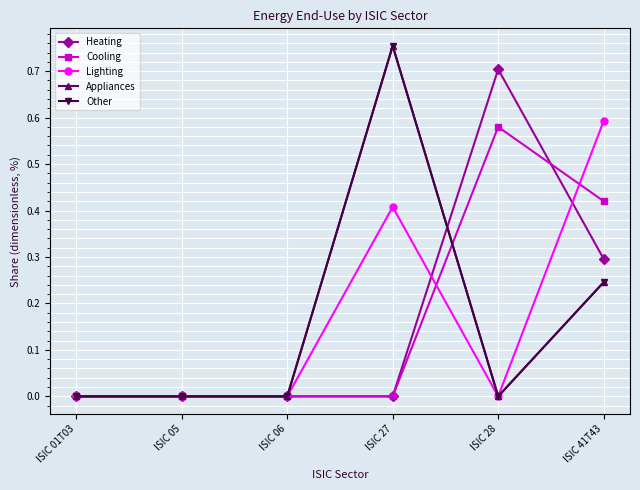

Is this an area chart (filled region under the line)?

No